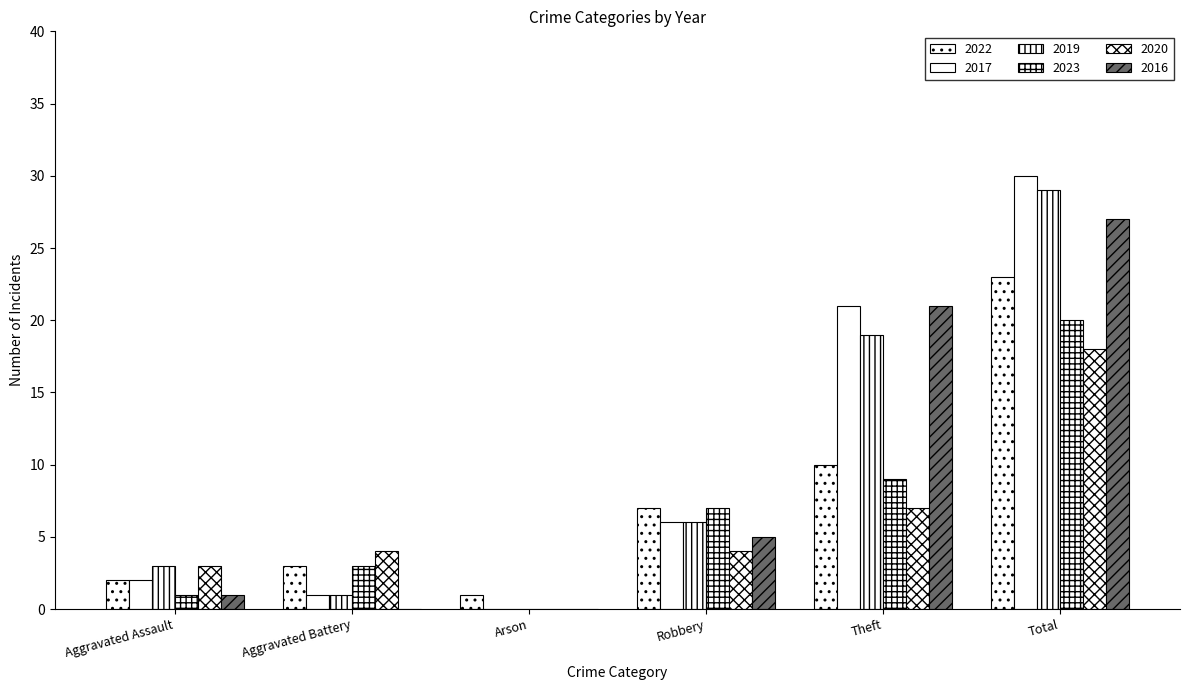

At how many categories does at least one series exceed 17?

2